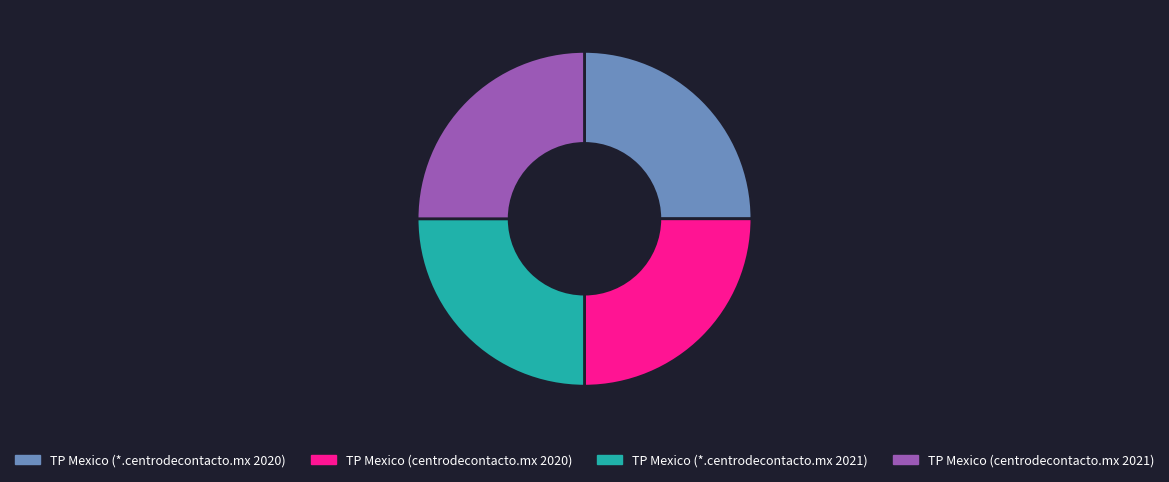

How many segments does this pie chart have?

4